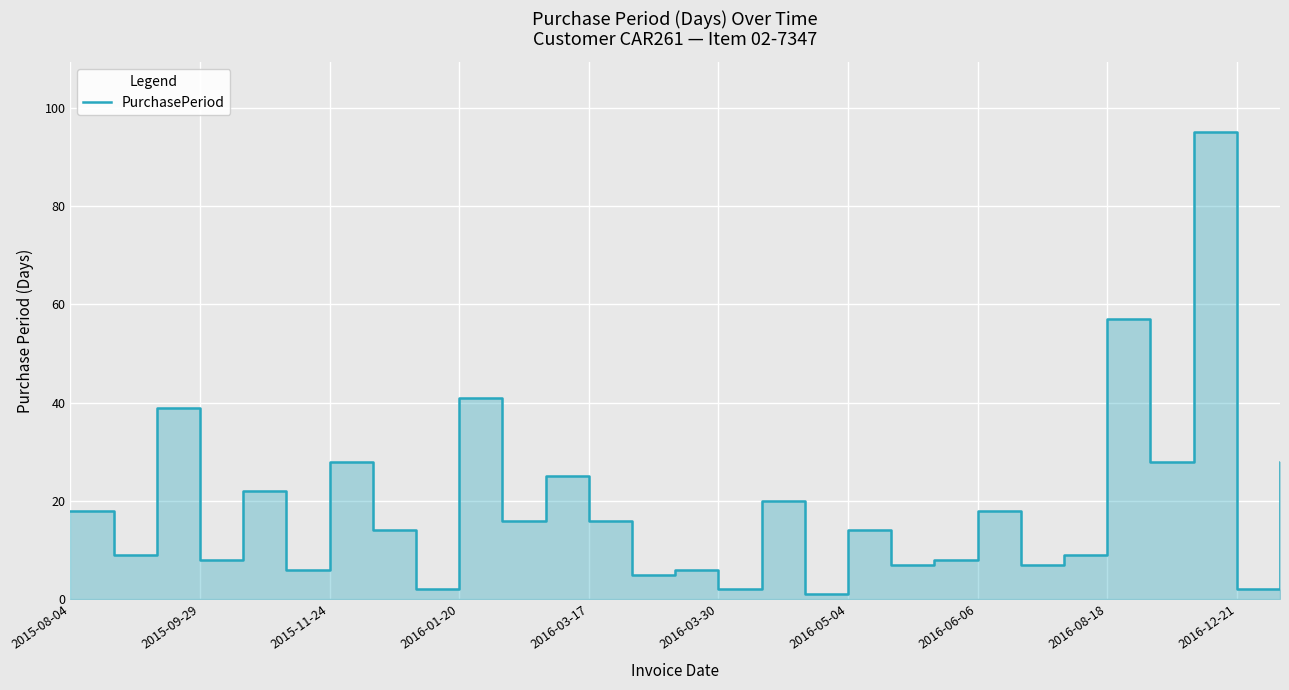

What is the maximum value shown in the chart?

95